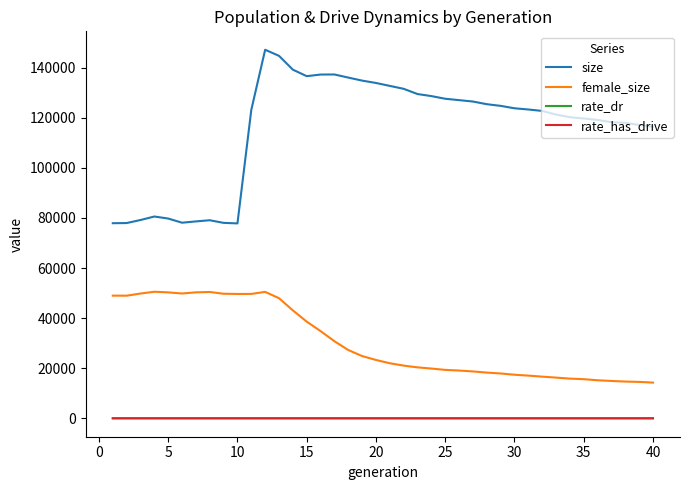

Which series has the widest spread of values?

size